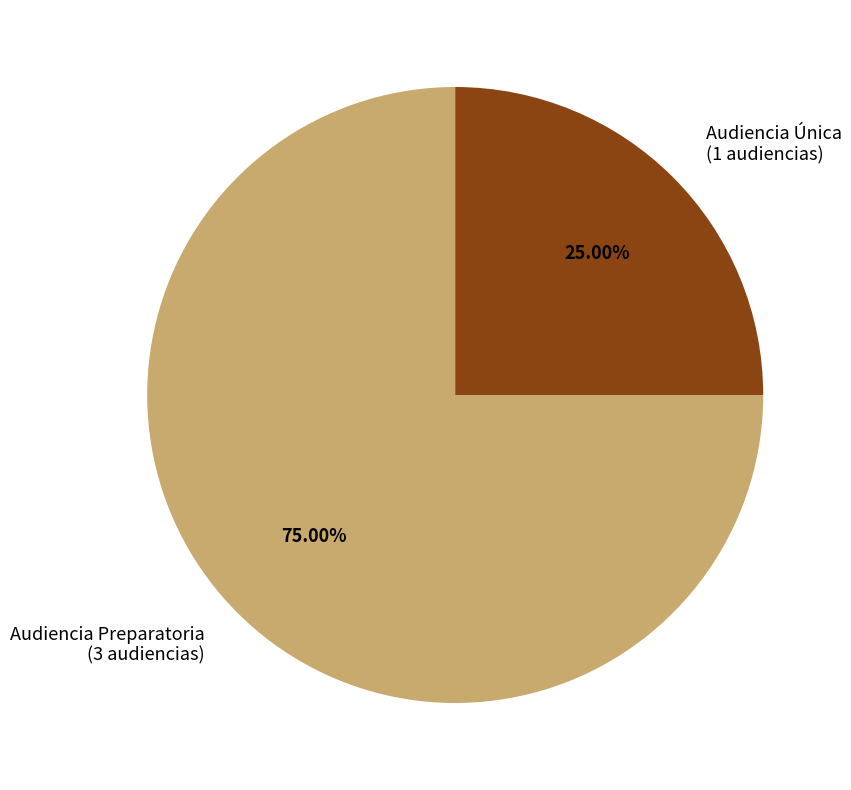

Which category has the smallest portion of the pie?

Audiencia Única